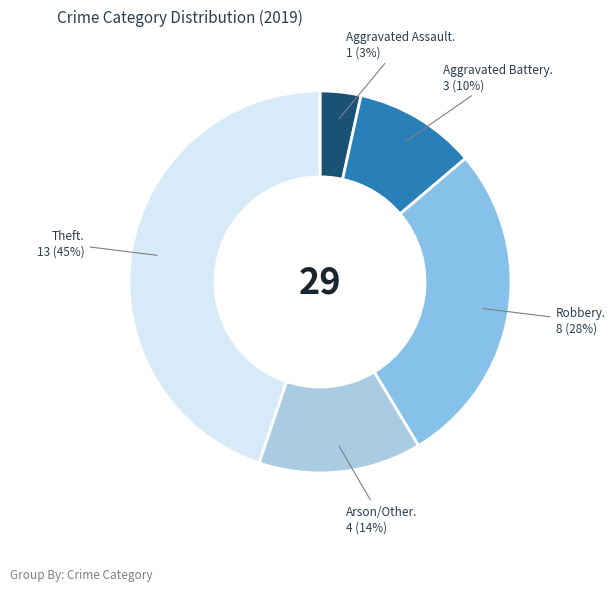

How many slices are in this pie chart?

5